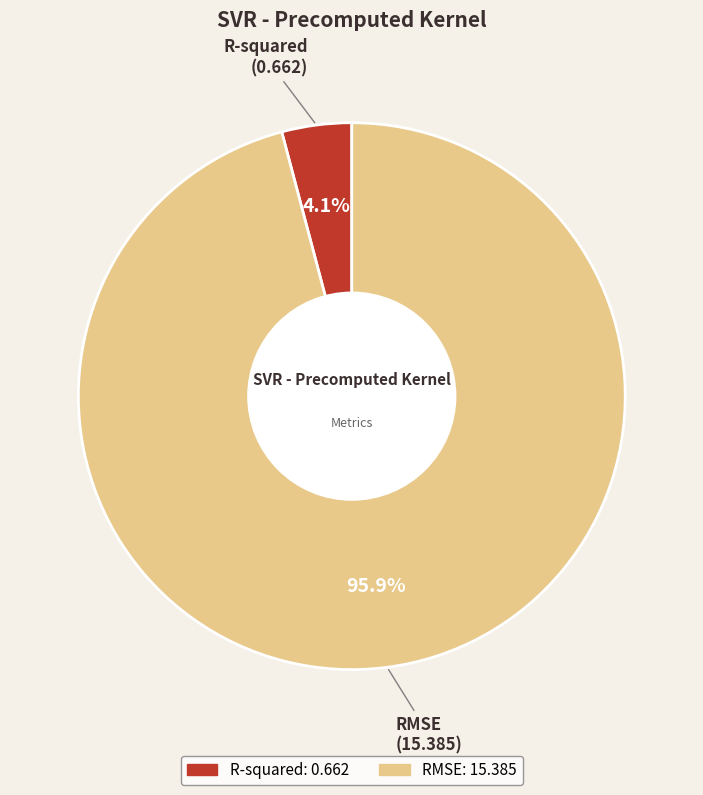

Which has a higher value, RMSE or R-squared?

RMSE